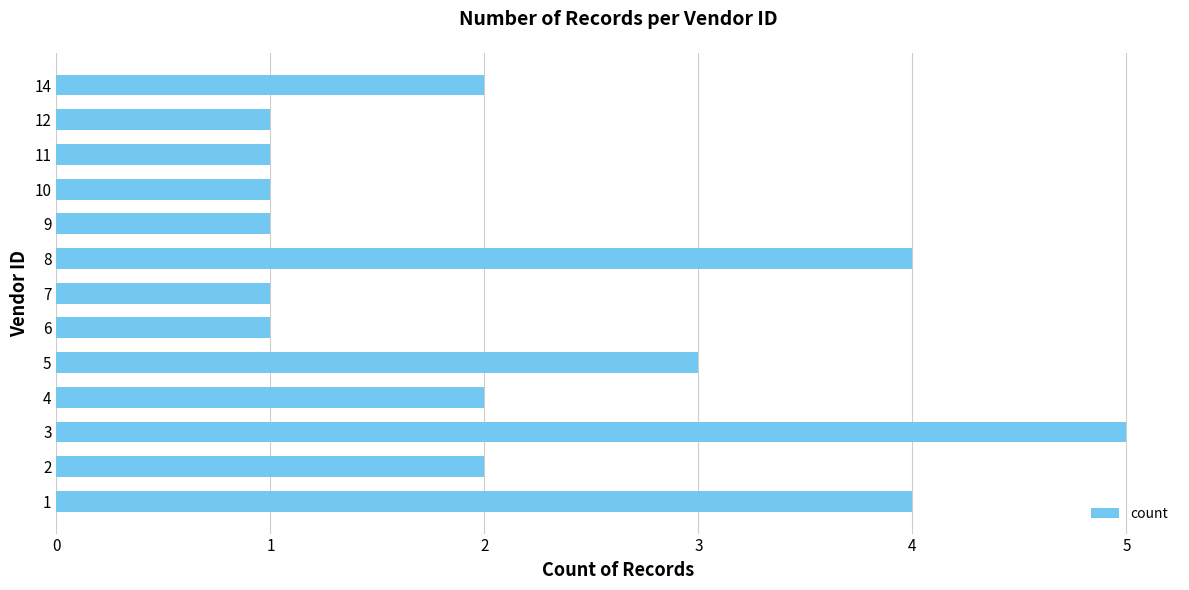

What is the change in value from 11 to 14?

+1